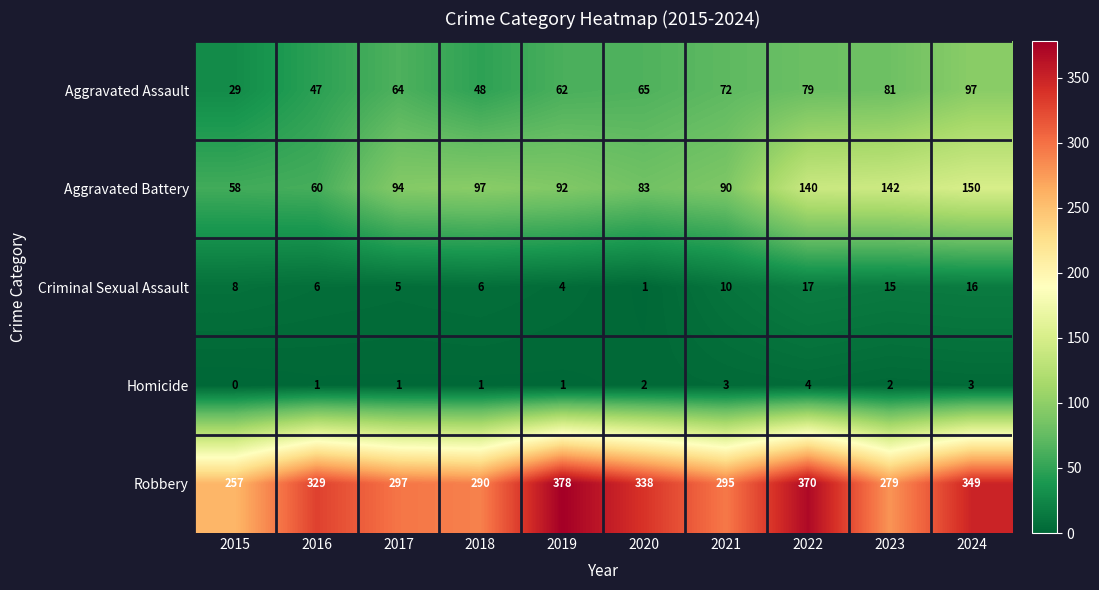

What is the difference between the maximum and minimum values in the Aggravated Assault series?

68